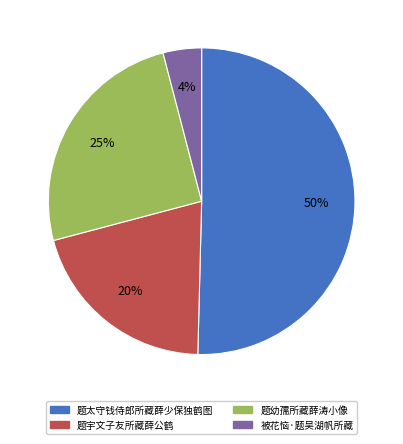

Does any single category account for the majority?

Yes